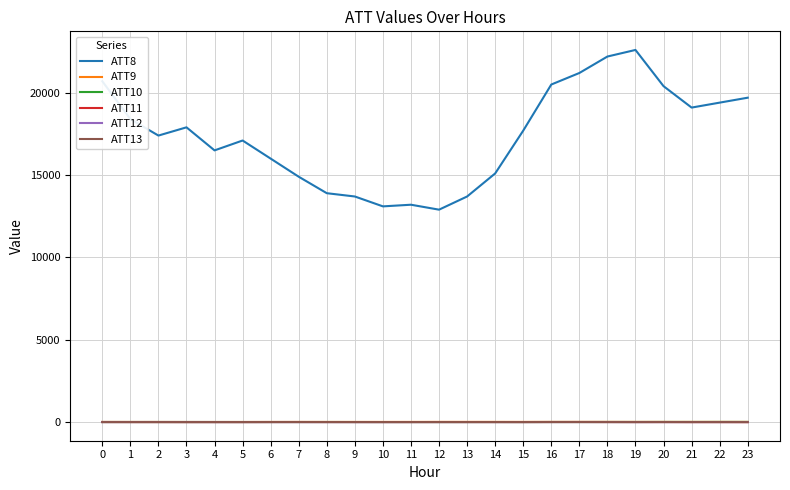

Which series has the widest spread of values?

ATT8